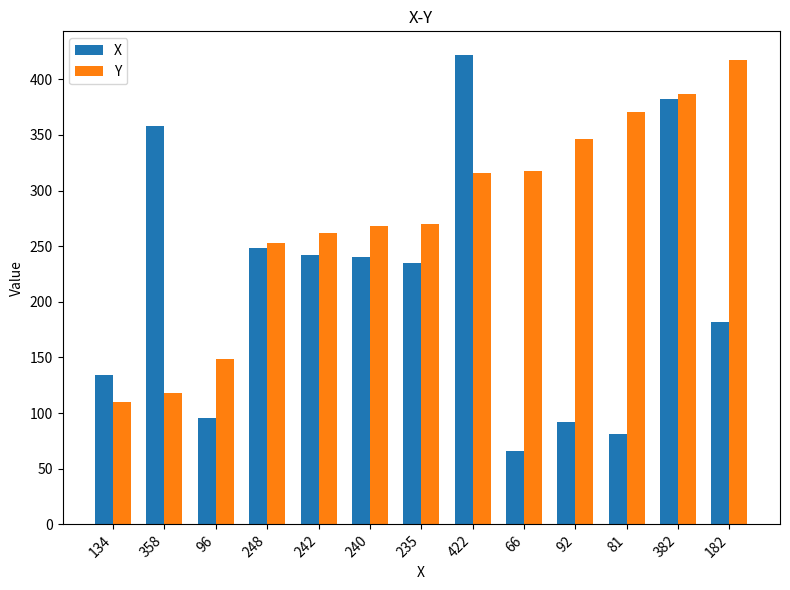

What is the lowest value of the Y series?

110